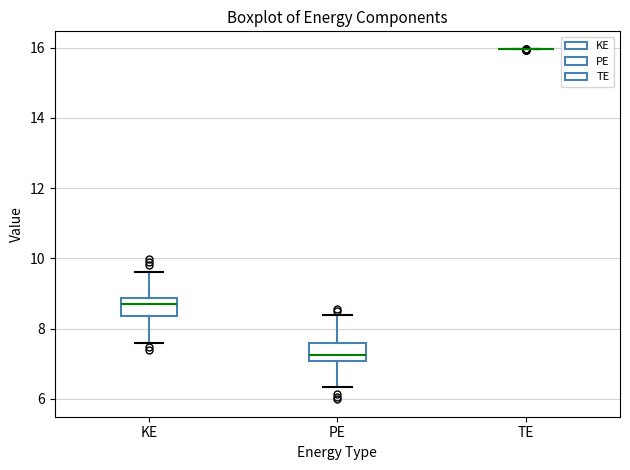

Where does the upper whisker of the box for KE end on the y-axis? The values are not printed on the chart, so give them approximately, as read against the axis.

9.6